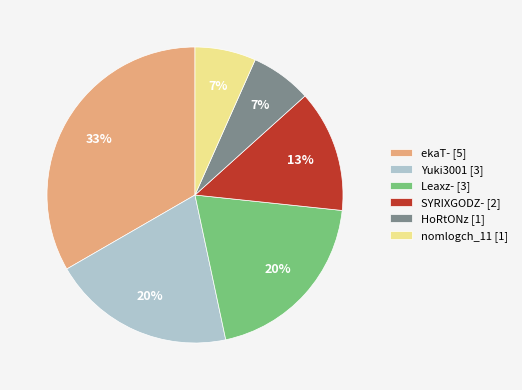

To the nearest percent, what is the average slice percentage?

17%